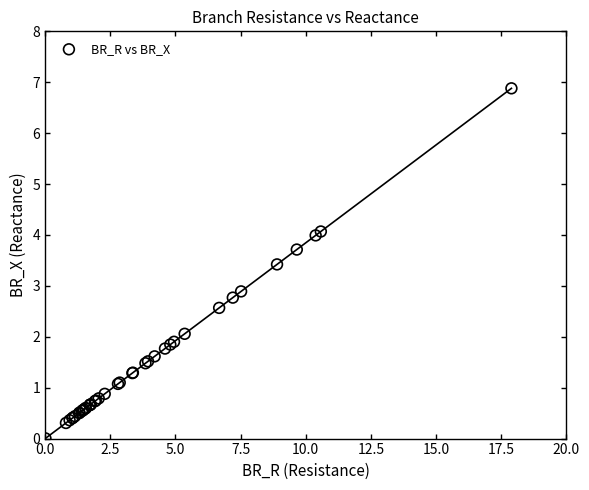

What Y value in the scatter plot is closest to 3?

2.9